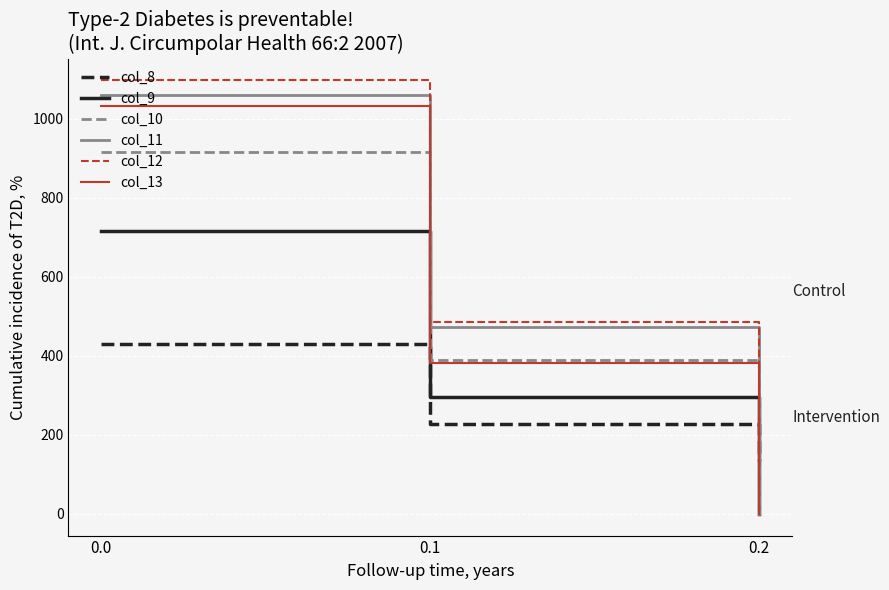

What is the difference between the maximum and minimum values in the col_13 series?

1032.9